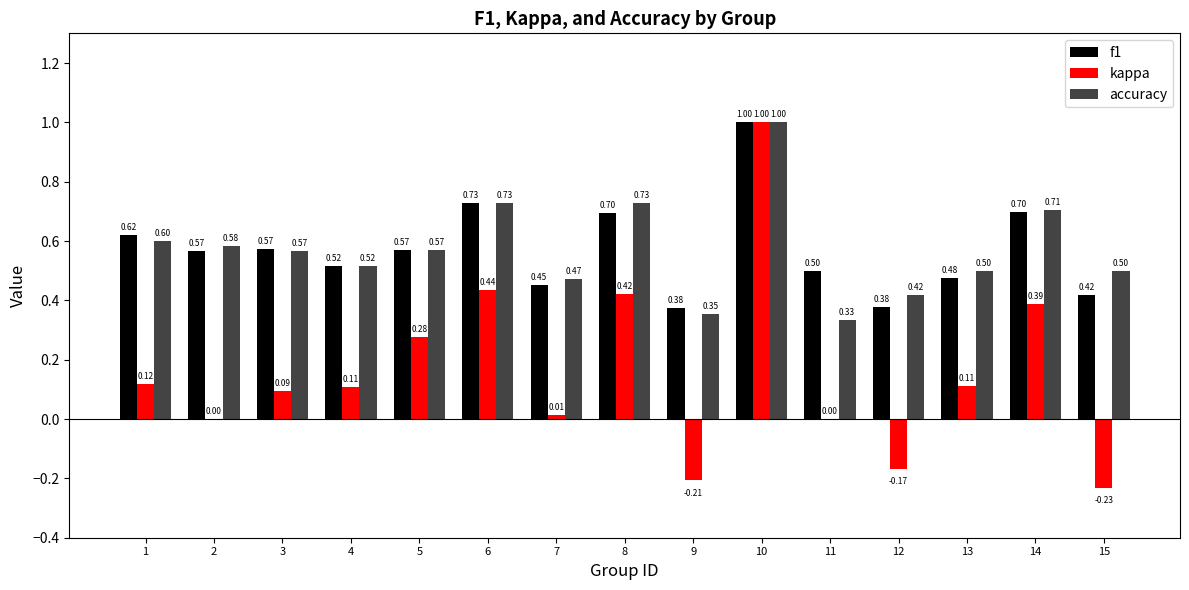

At which label does f1 reach its peak?

10